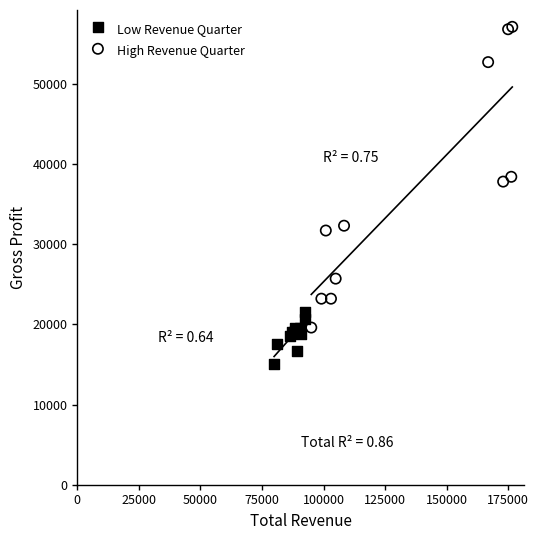

Which series contains the lowest Y value?

Low Revenue Quarter